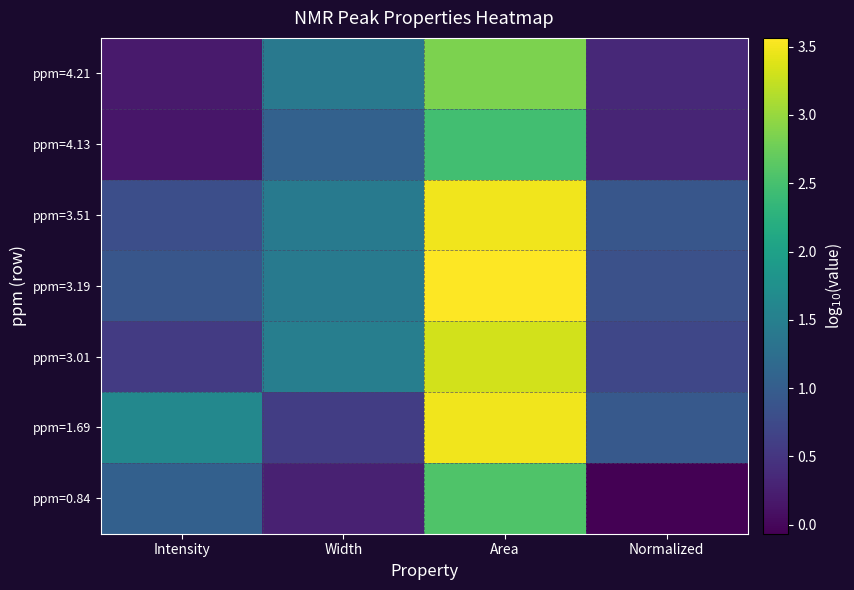

Between Intensity and Width, which series saw the biggest shift?

ppm=4.21